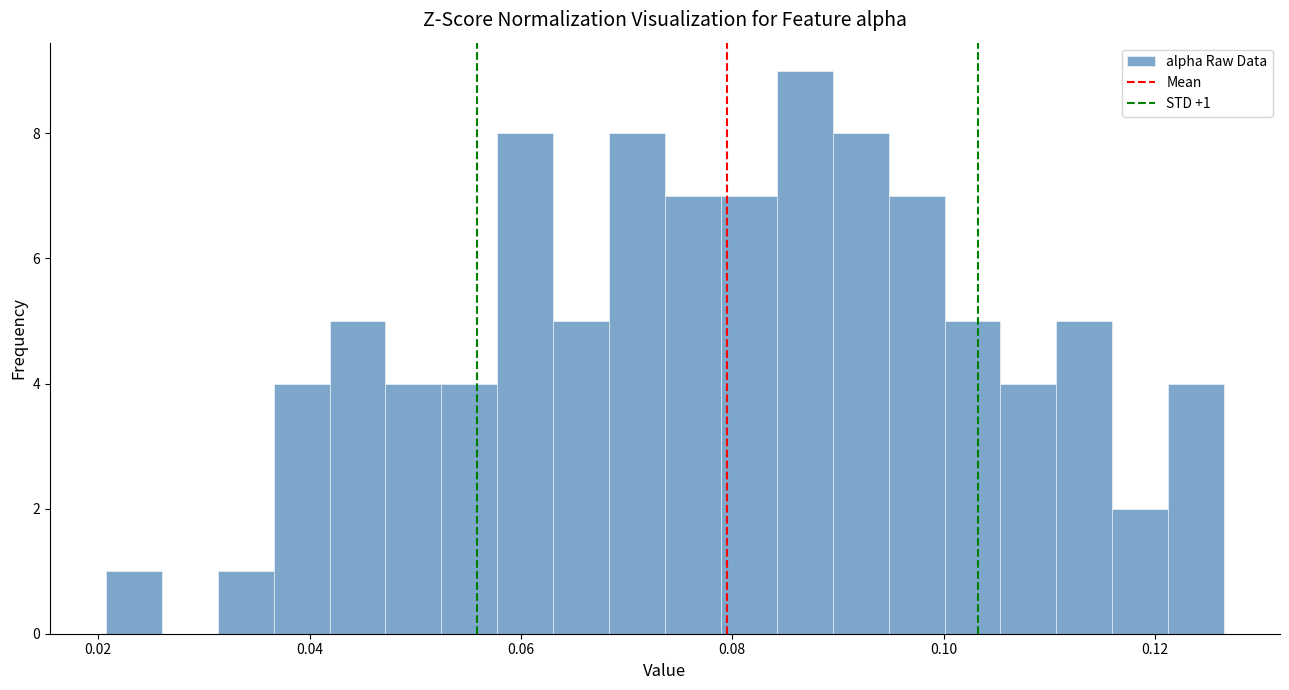

Around what value on the x-axis is the tallest bar? Give the approximate position of its centre, as read against the axis.

0.086